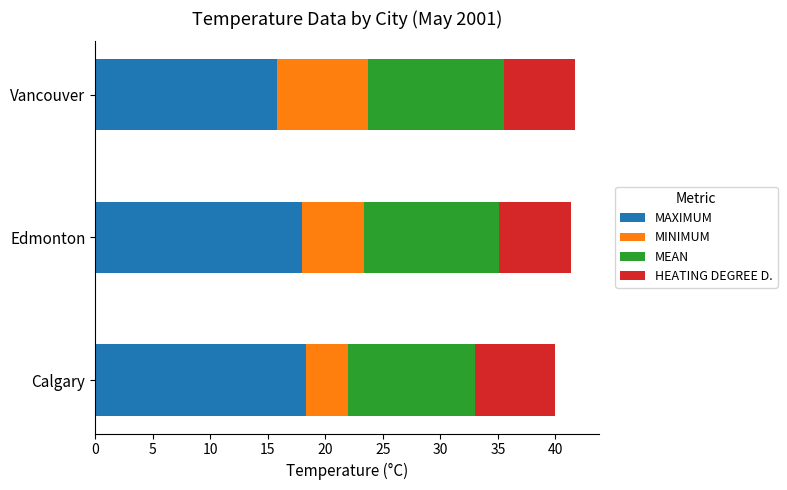

What is the sum of all MAXIMUM values?

52.1